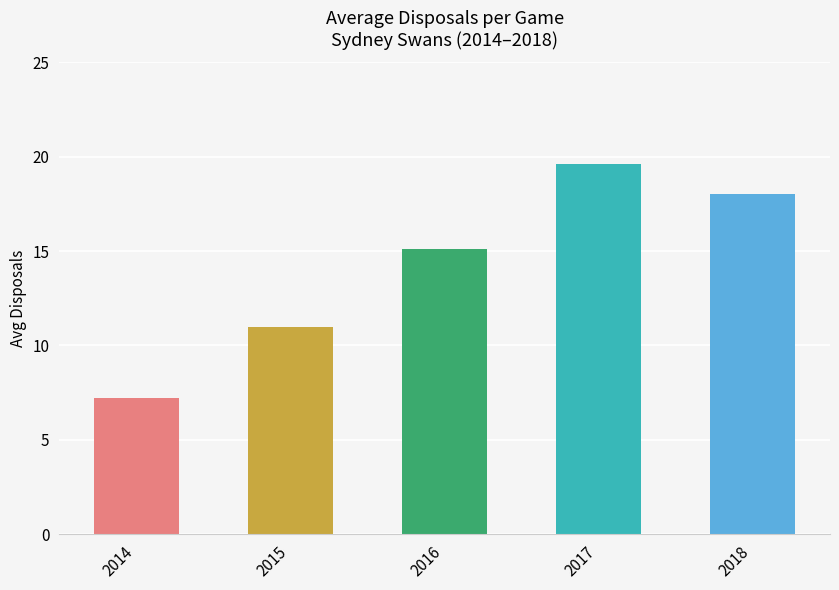

Are the bars grouped side by side (vs. stacked)?

No